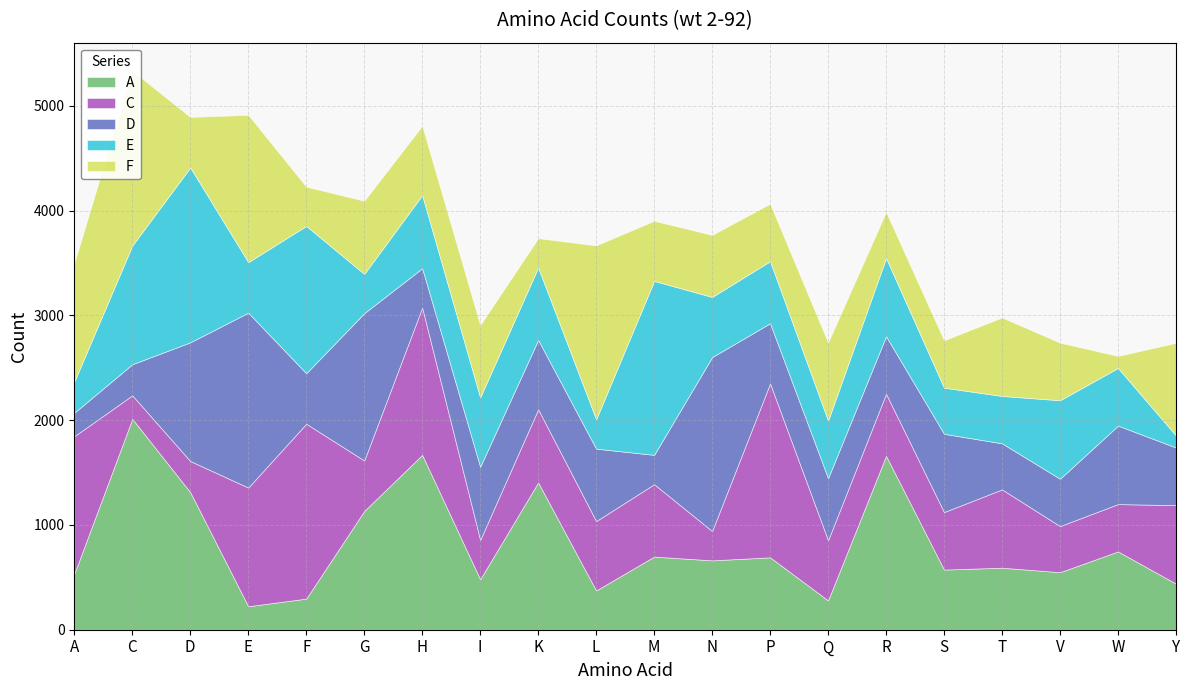

What is the label of the 7th point from the right?

Q